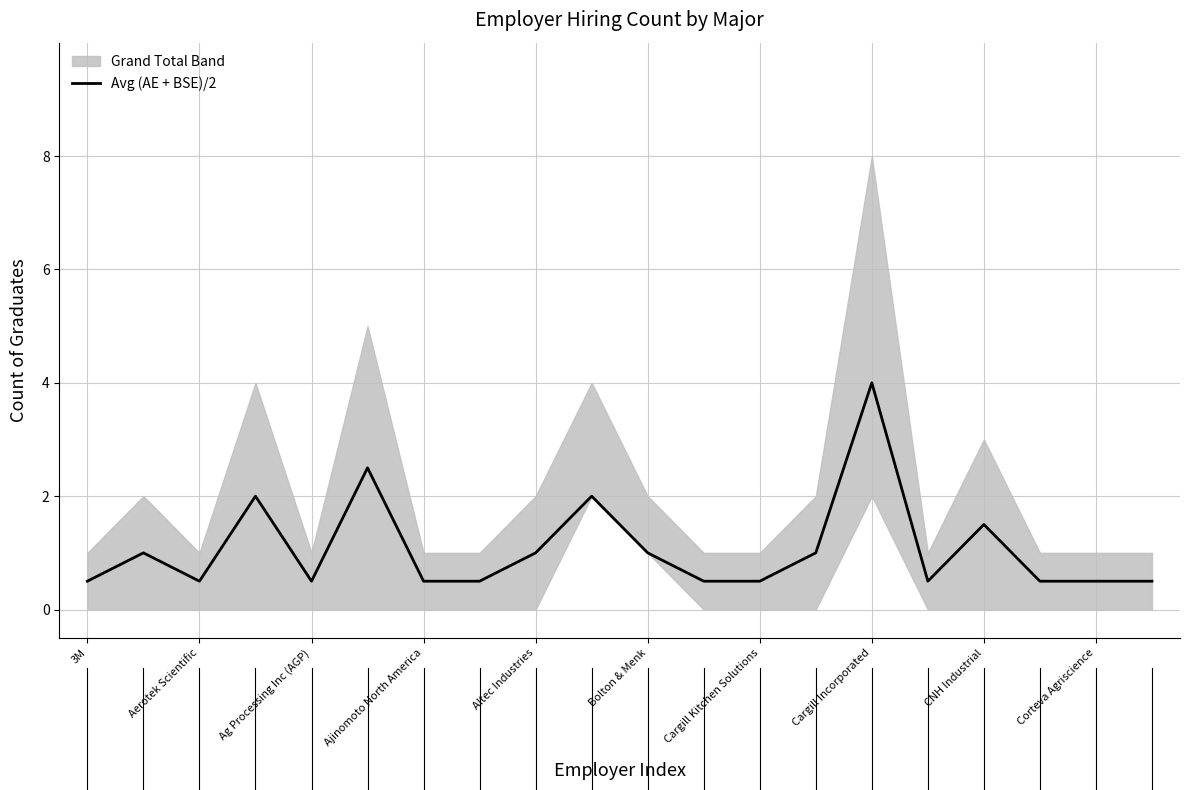

How many categories are shown in the chart?

20